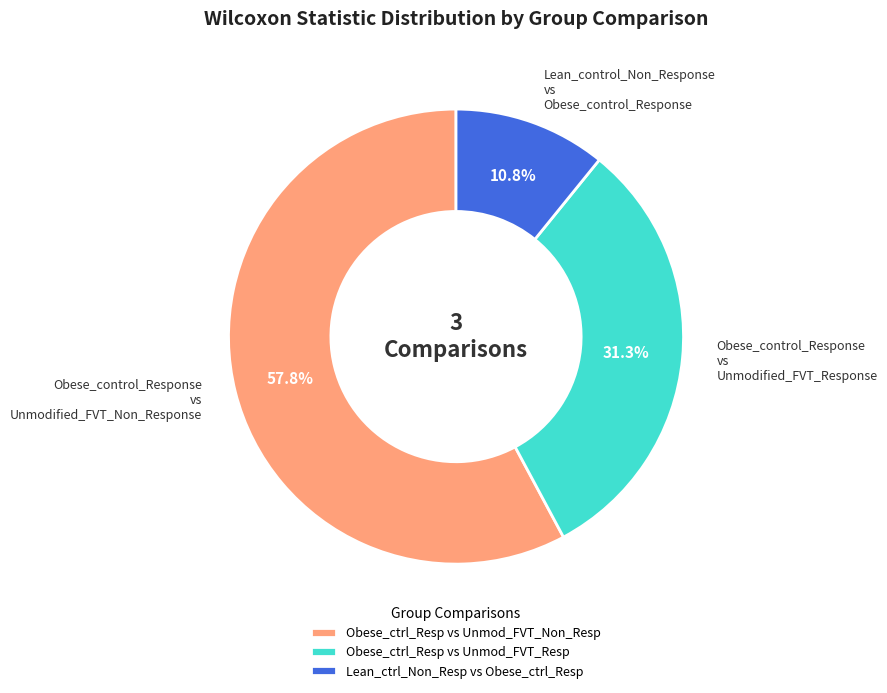

Approximately how many times larger is the value at Obese_ctrl_Resp vs Unmod_FVT_Resp compared to Obese_ctrl_Resp vs Unmod_FVT_Non_Resp?

0.5